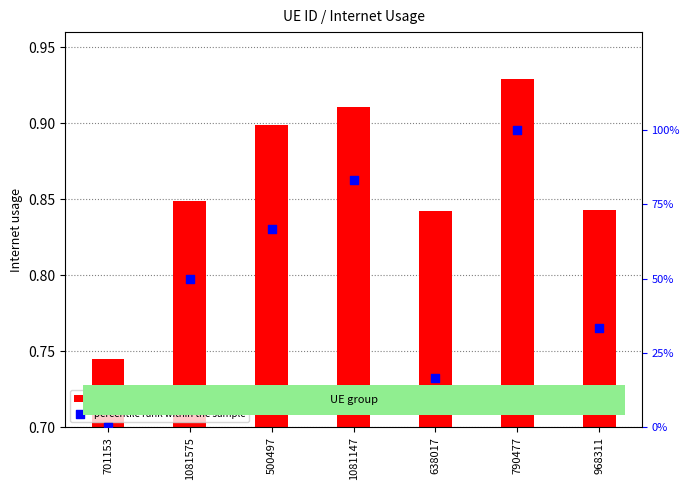

Which series has the largest total across all categories?

percentile rank within the sample